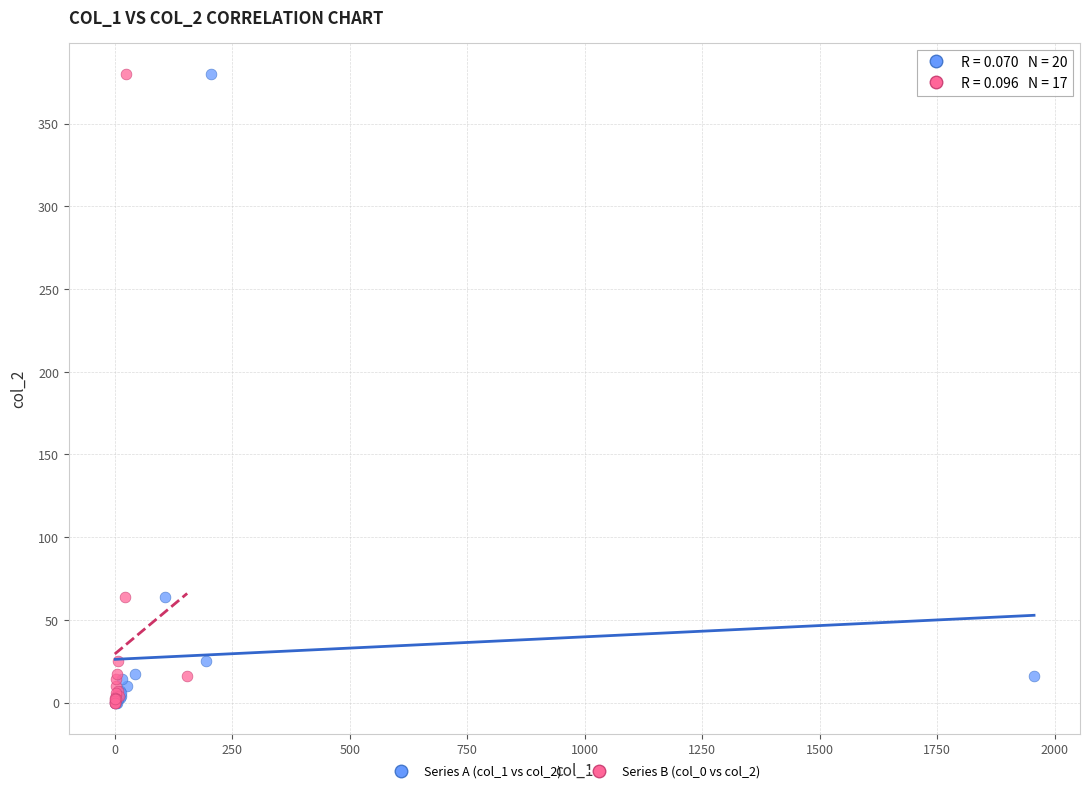

What are all the series names shown in the legend?

Series A (col_1 vs col_2), Series B (col_0 vs col_2)